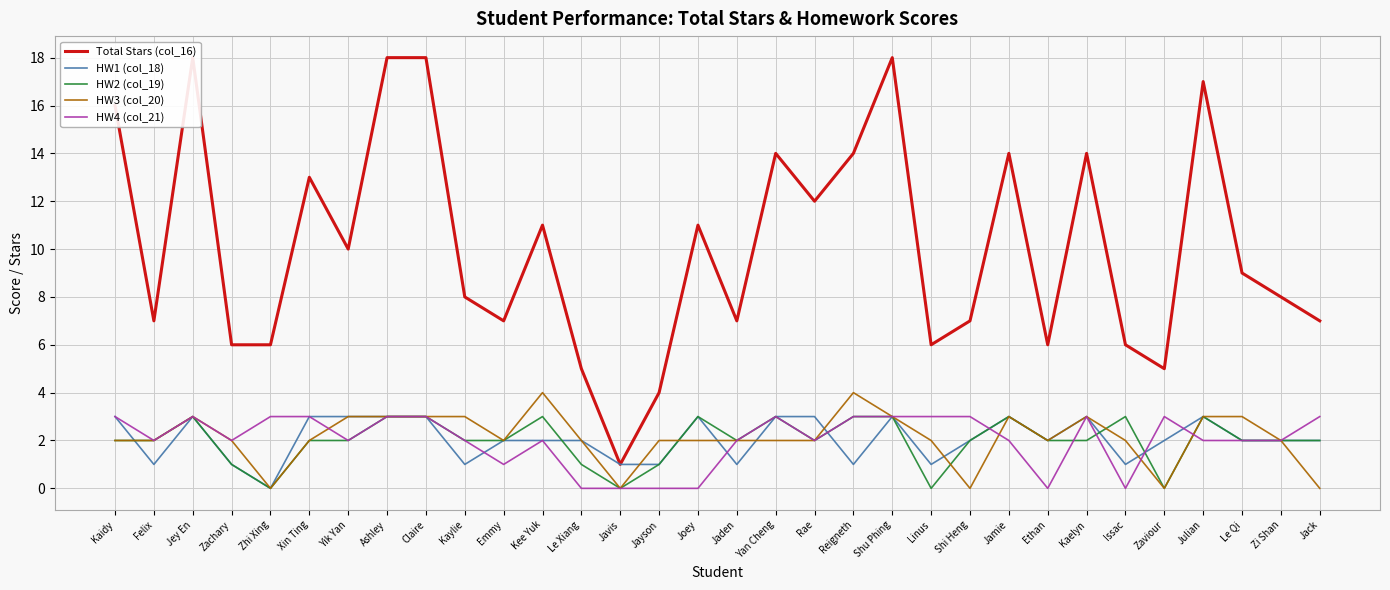

What is the difference between the maximum and minimum values in the HW4 (col_21) series?

3